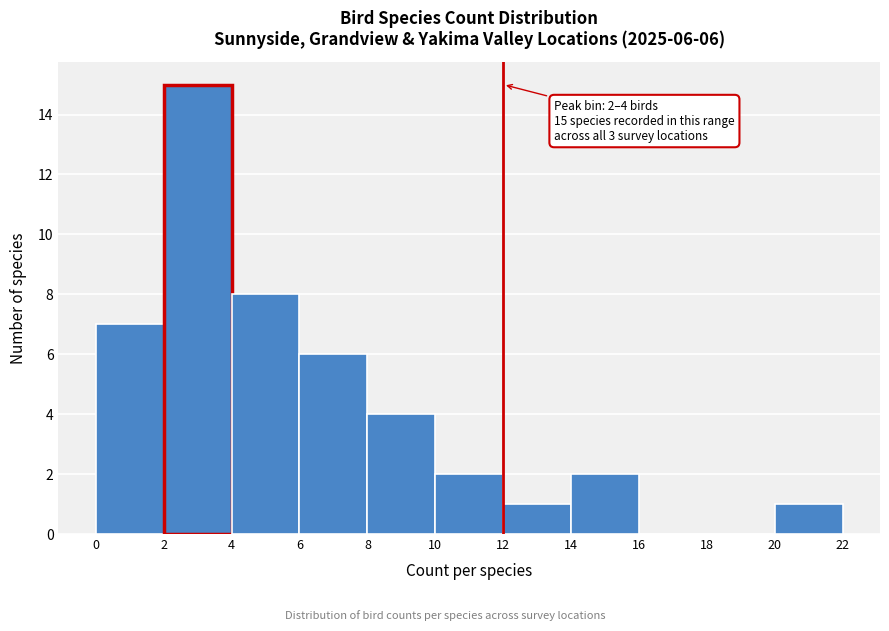

Over which range of the x-axis is the bar tallest?

2 to 4